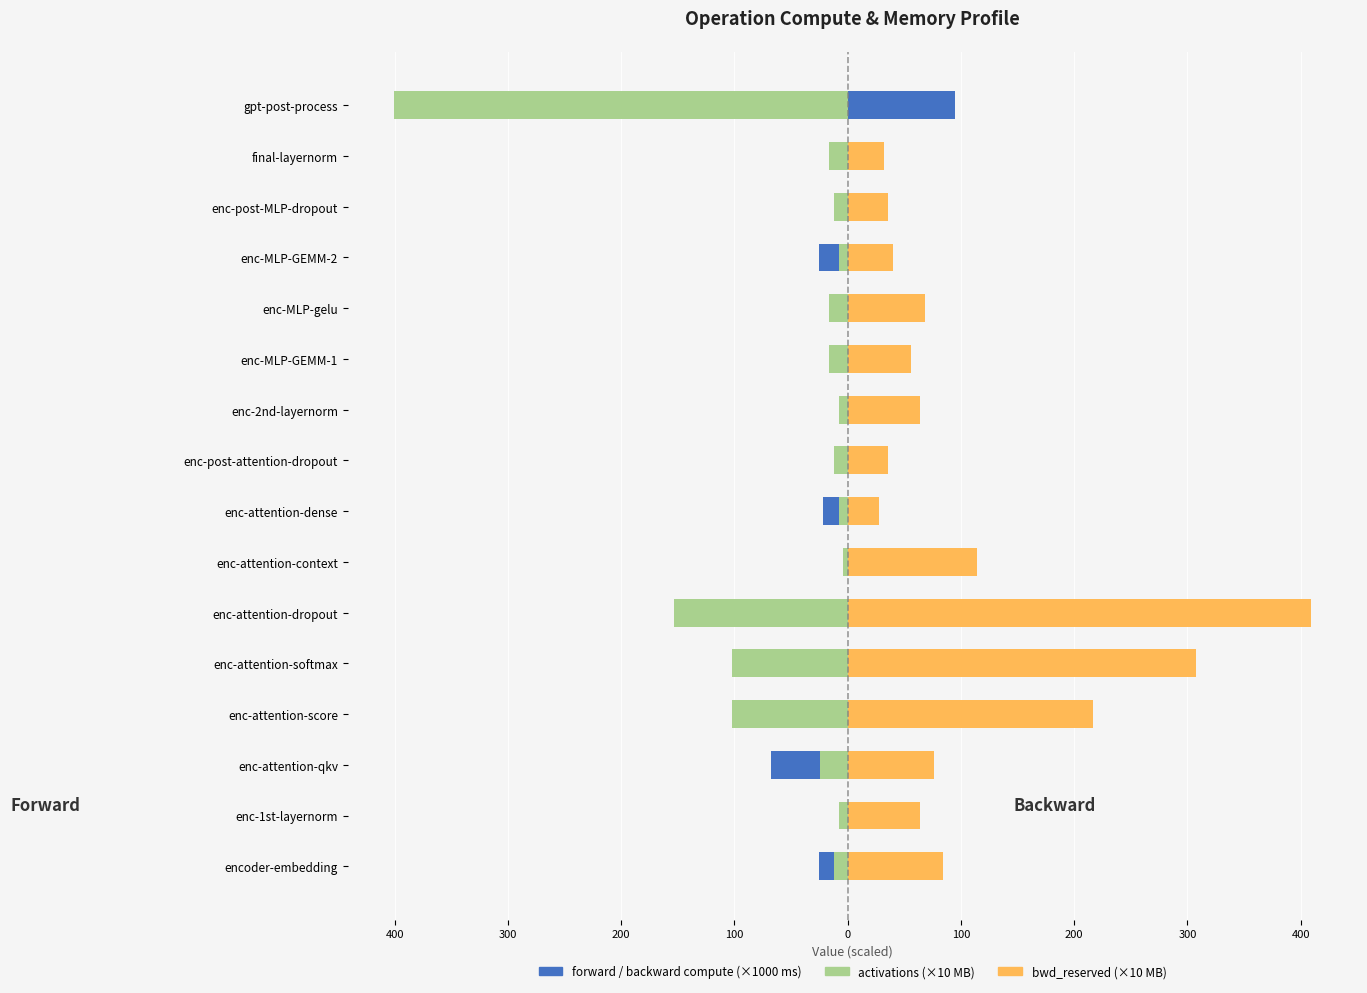

What is the value of the activations bar at the 1st from the left?

-12.0